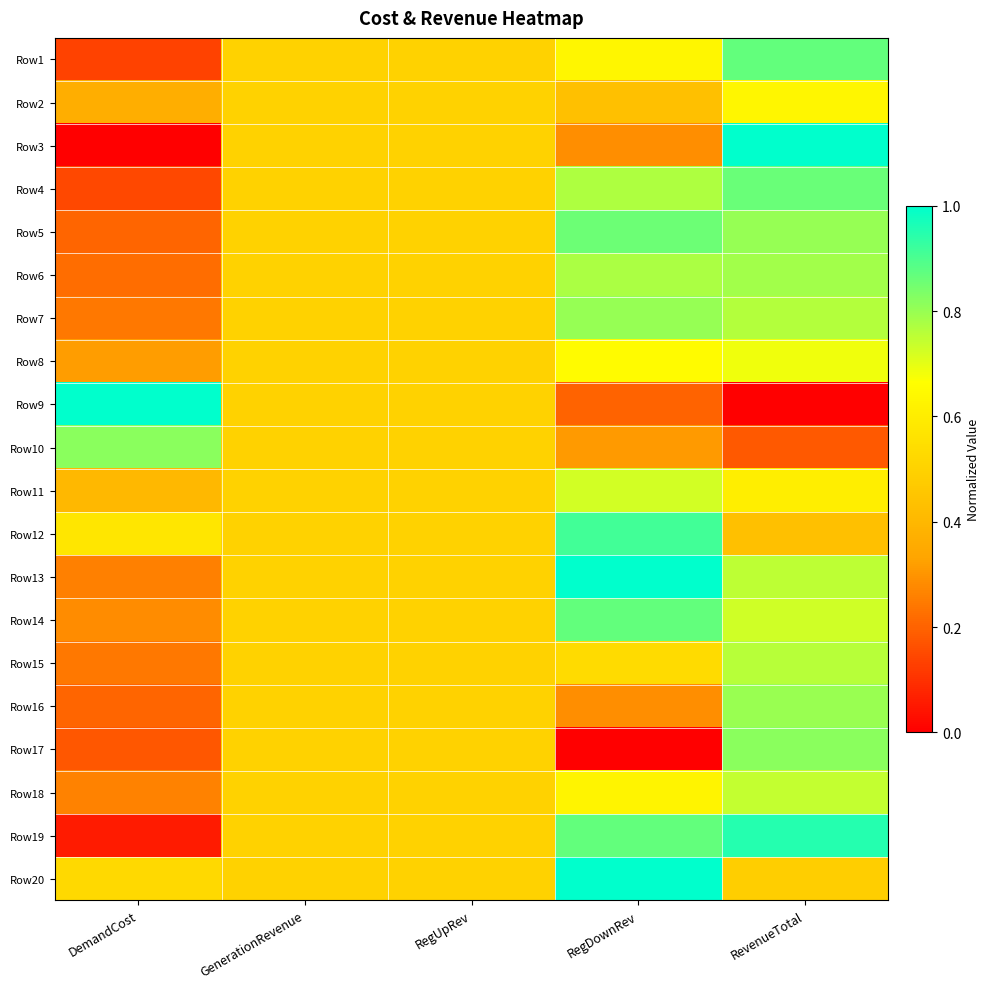

Reading left to right, transcribe all the data shown in this chart.

Row1: DemandCost=0.1	GenerationRevenue=0.5	RegUpRev=0.5	RegDownRev=0.6	RevenueTotal=0.9
Row2: DemandCost=0.4	GenerationRevenue=0.5	RegUpRev=0.5	RegDownRev=0.4	RevenueTotal=0.6
Row3: DemandCost=0.0	GenerationRevenue=0.5	RegUpRev=0.5	RegDownRev=0.3	RevenueTotal=1.0
Row4: DemandCost=0.1	GenerationRevenue=0.5	RegUpRev=0.5	RegDownRev=0.8	RevenueTotal=0.9
Row5: DemandCost=0.2	GenerationRevenue=0.5	RegUpRev=0.5	RegDownRev=0.9	RevenueTotal=0.8
Row6: DemandCost=0.2	GenerationRevenue=0.5	RegUpRev=0.5	RegDownRev=0.8	RevenueTotal=0.8
Row7: DemandCost=0.2	GenerationRevenue=0.5	RegUpRev=0.5	RegDownRev=0.8	RevenueTotal=0.8
Row8: DemandCost=0.3	GenerationRevenue=0.5	RegUpRev=0.5	RegDownRev=0.7	RevenueTotal=0.7
Row9: DemandCost=1.0	GenerationRevenue=0.5	RegUpRev=0.5	RegDownRev=0.2	RevenueTotal=0.0
Row10: DemandCost=0.8	GenerationRevenue=0.5	RegUpRev=0.5	RegDownRev=0.3	RevenueTotal=0.2
Row11: DemandCost=0.4	GenerationRevenue=0.5	RegUpRev=0.5	RegDownRev=0.7	RevenueTotal=0.6
Row12: DemandCost=0.6	GenerationRevenue=0.5	RegUpRev=0.5	RegDownRev=0.9	RevenueTotal=0.4
Row13: DemandCost=0.3	GenerationRevenue=0.5	RegUpRev=0.5	RegDownRev=1.0	RevenueTotal=0.8
Row14: DemandCost=0.3	GenerationRevenue=0.5	RegUpRev=0.5	RegDownRev=0.9	RevenueTotal=0.7
Row15: DemandCost=0.2	GenerationRevenue=0.5	RegUpRev=0.5	RegDownRev=0.5	RevenueTotal=0.8
Row16: DemandCost=0.2	GenerationRevenue=0.5	RegUpRev=0.5	RegDownRev=0.3	RevenueTotal=0.8
Row17: DemandCost=0.2	GenerationRevenue=0.5	RegUpRev=0.5	RegDownRev=0.0	RevenueTotal=0.8
Row18: DemandCost=0.3	GenerationRevenue=0.5	RegUpRev=0.5	RegDownRev=0.6	RevenueTotal=0.7
Row19: DemandCost=0.1	GenerationRevenue=0.5	RegUpRev=0.5	RegDownRev=0.9	RevenueTotal=1.0
Row20: DemandCost=0.5	GenerationRevenue=0.5	RegUpRev=0.5	RegDownRev=1.0	RevenueTotal=0.5